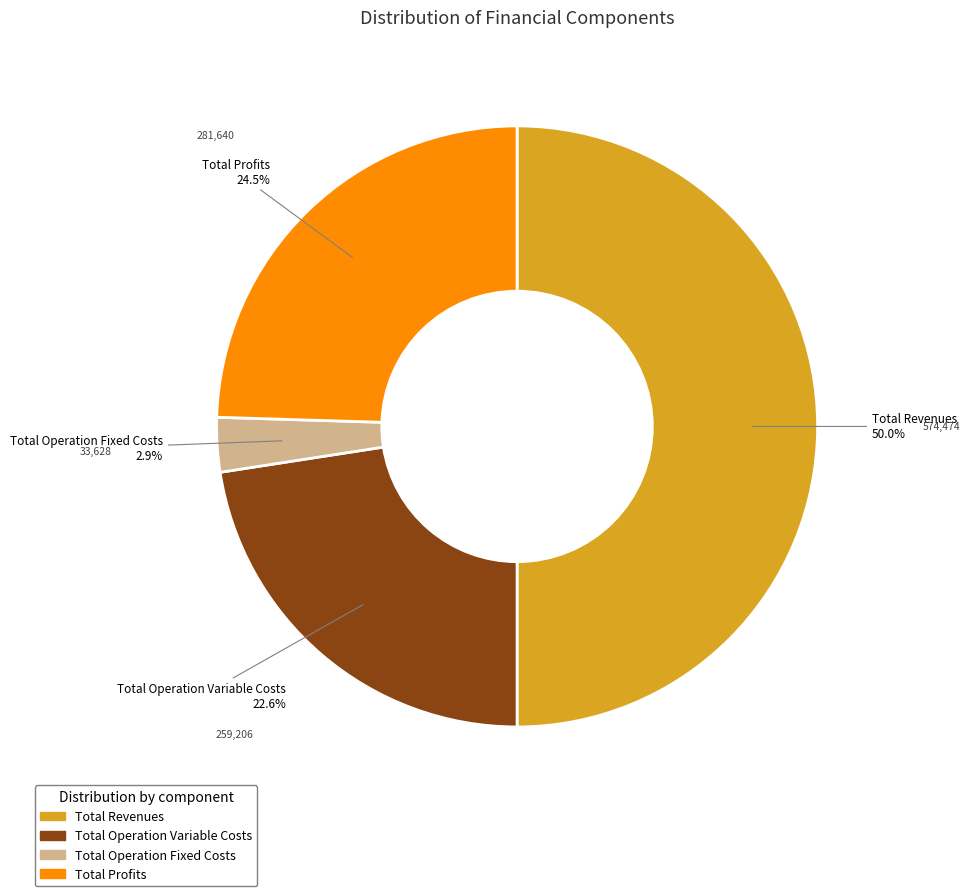

Is there any slice that represents more than half of the pie?

No